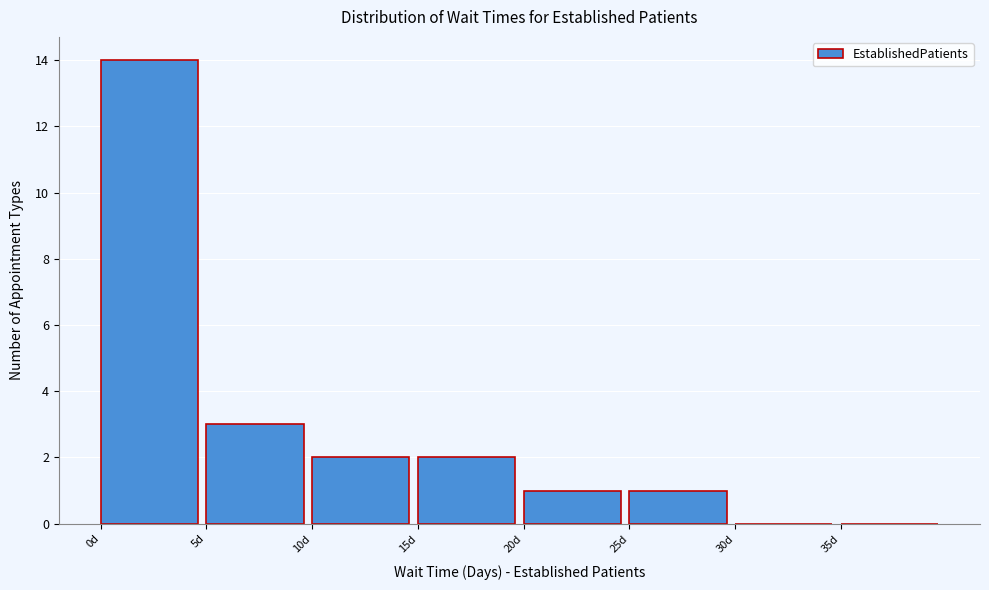

Reading left to right, list every bar in this chart as the range it spans on the x-axis followed by its height. The values are not printed on the chart, so give them approximately, as read against the axis.

0 to 5: 14
5 to 10: 3
10 to 15: 2
15 to 20: 2
20 to 25: 1
25 to 30: 1
30 to 35: 0
35 to 40: 0